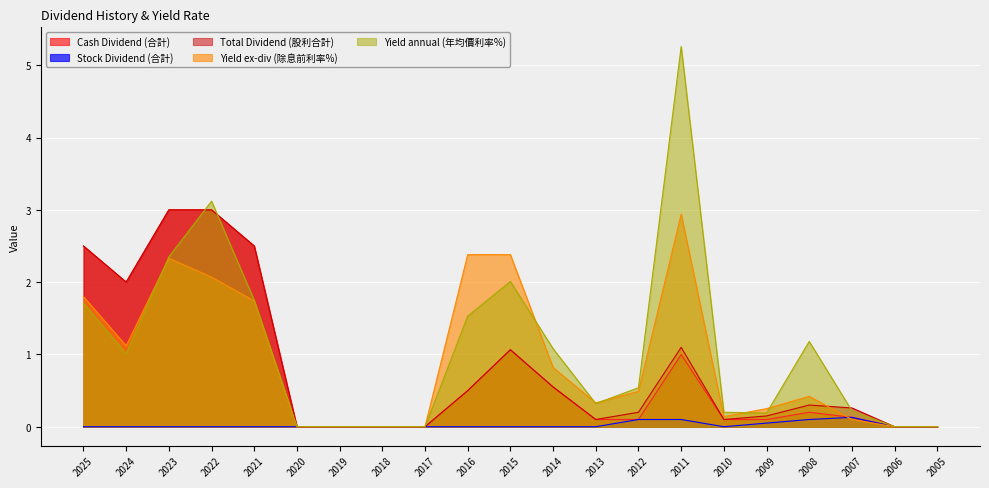

After their last crossing, which series has the higher values: Yield annual (年均價利率%) or Total Dividend (股利合計)?

Total Dividend (股利合計)